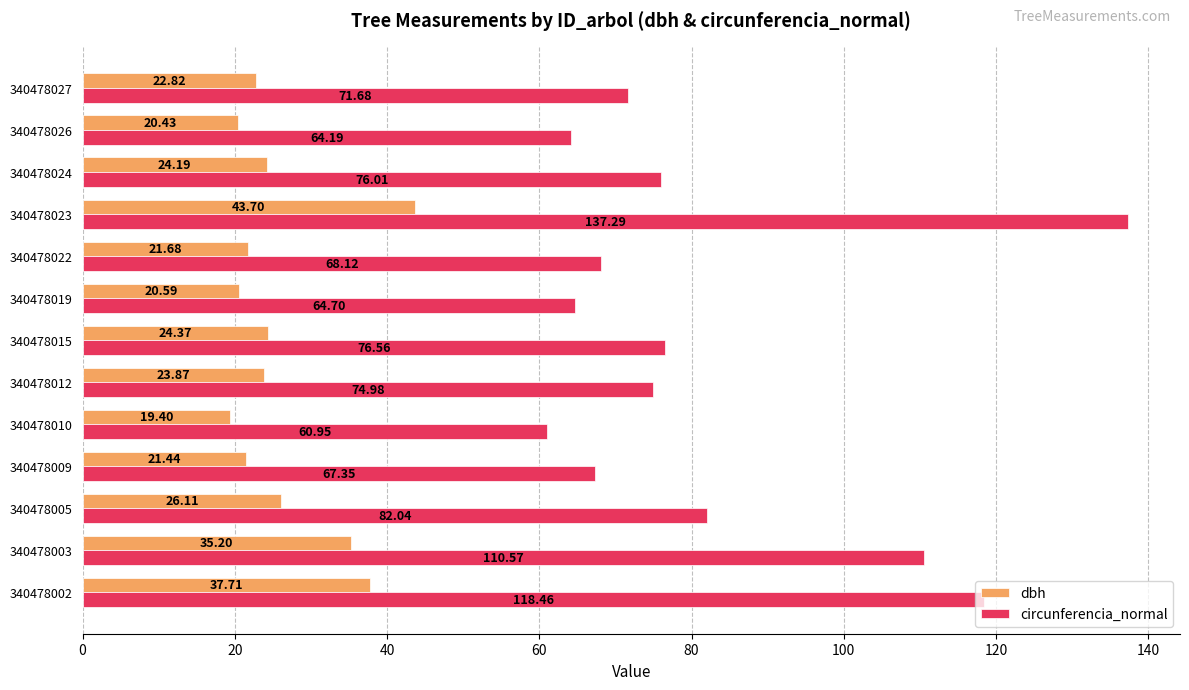

Where is circunferencia_normal nearest to the value 99?

340478003